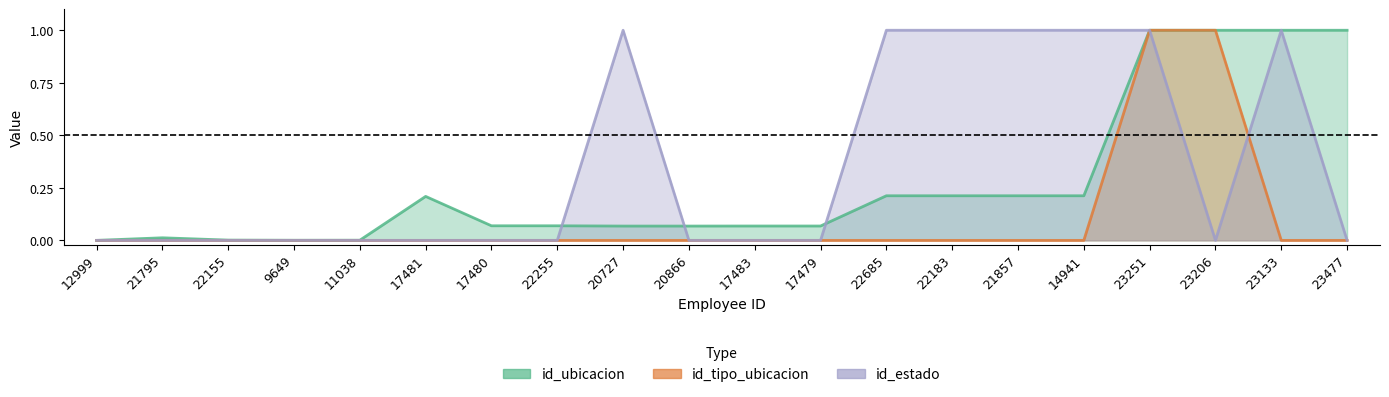

How many lines are shown in the chart?

3